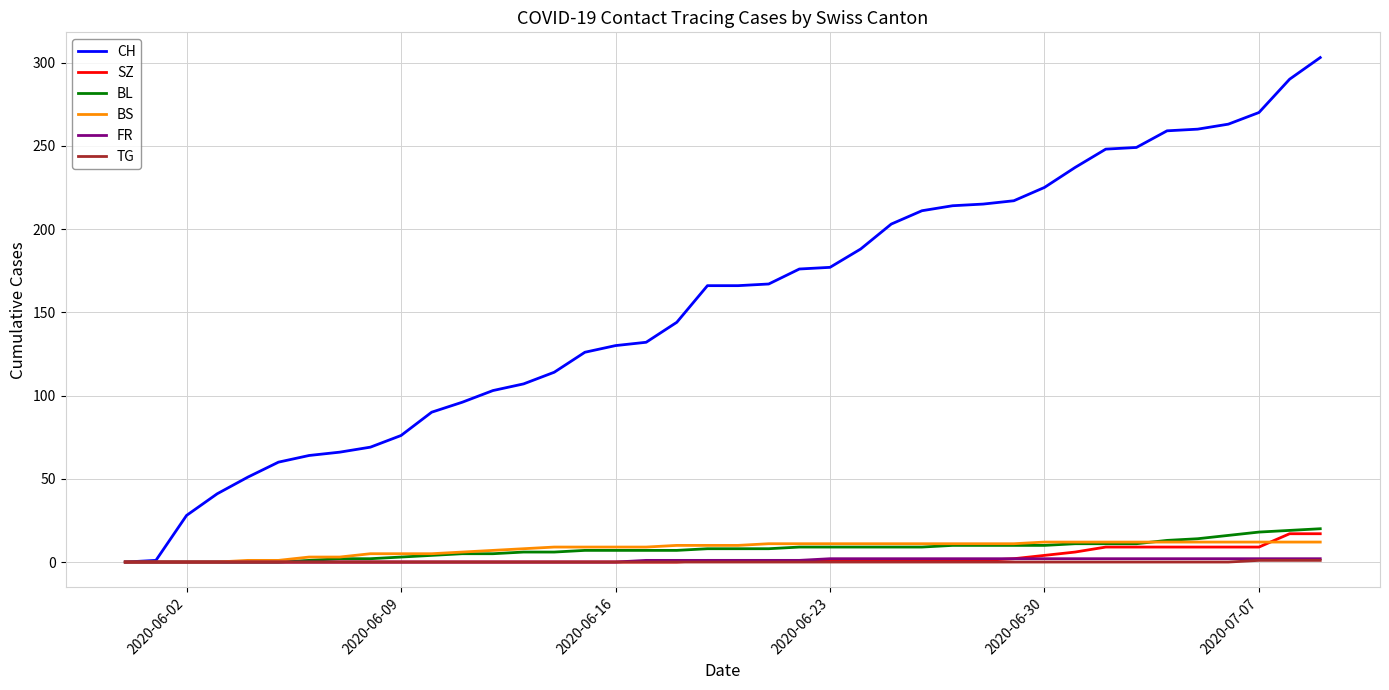

Which series has the largest range (max minus min)?

CH